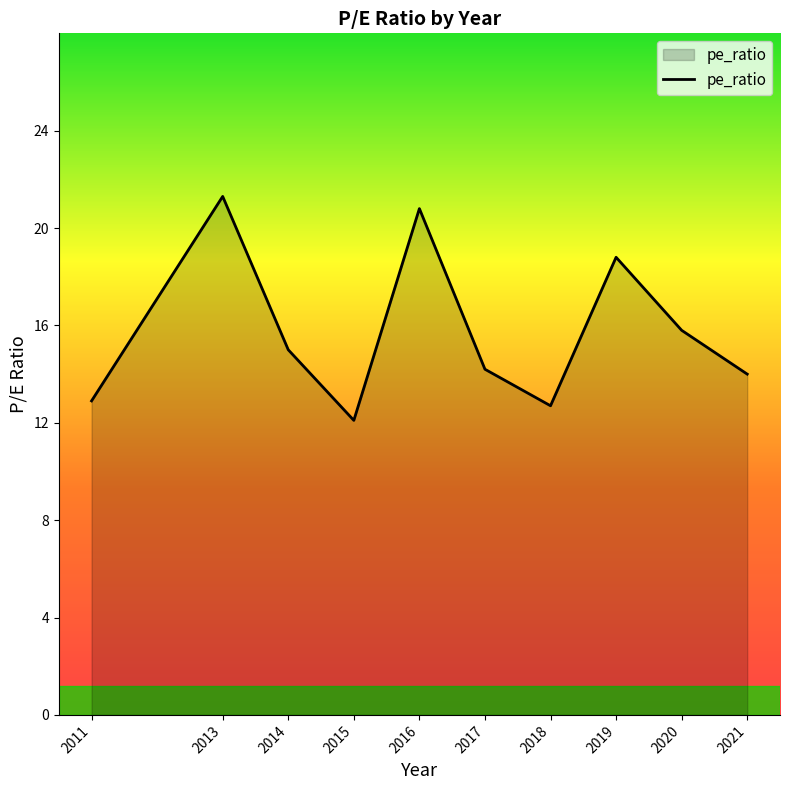

True or false: the data shows 14.2 at 2017.

True